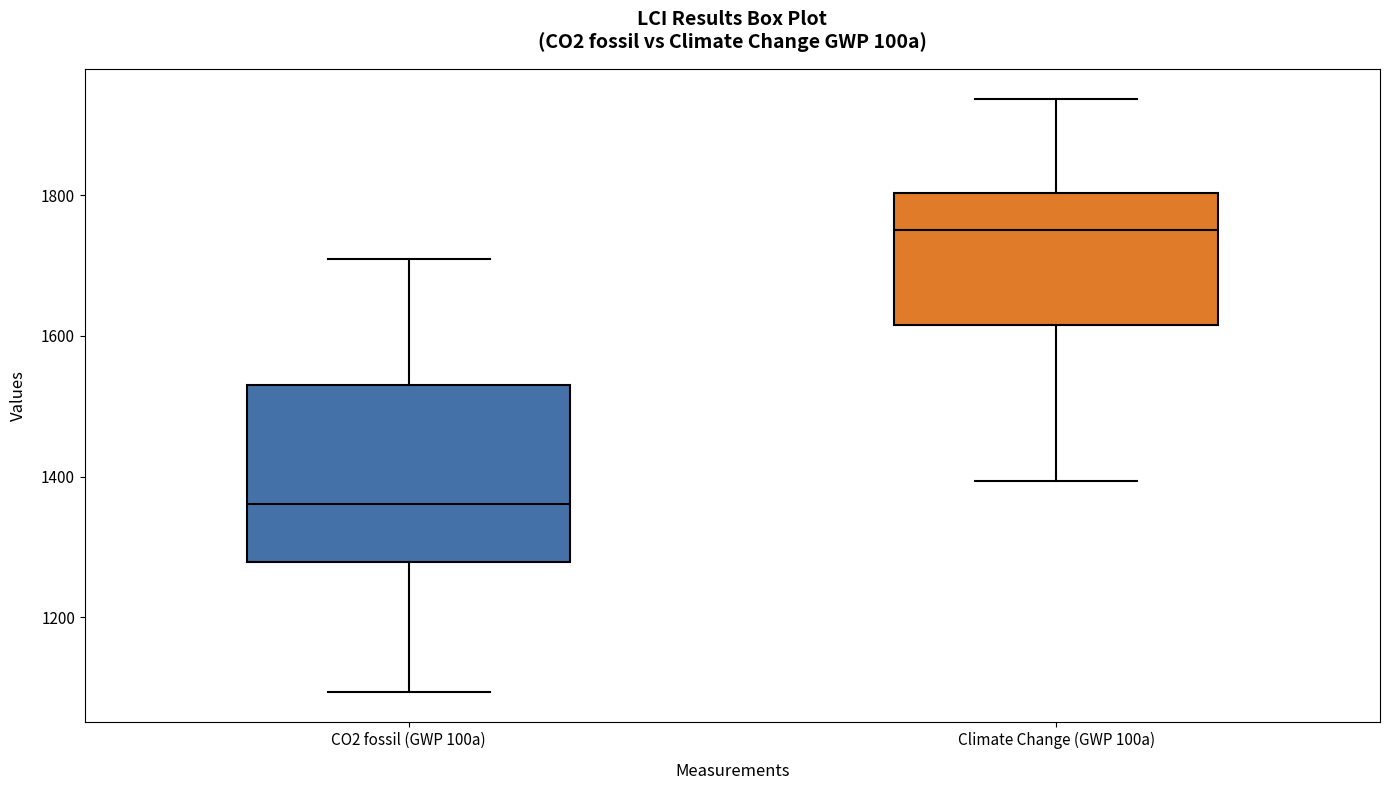

Where does the upper whisker of the box for Climate Change (GWP 100a) end on the y-axis? The values are not printed on the chart, so give them approximately, as read against the axis.

1940